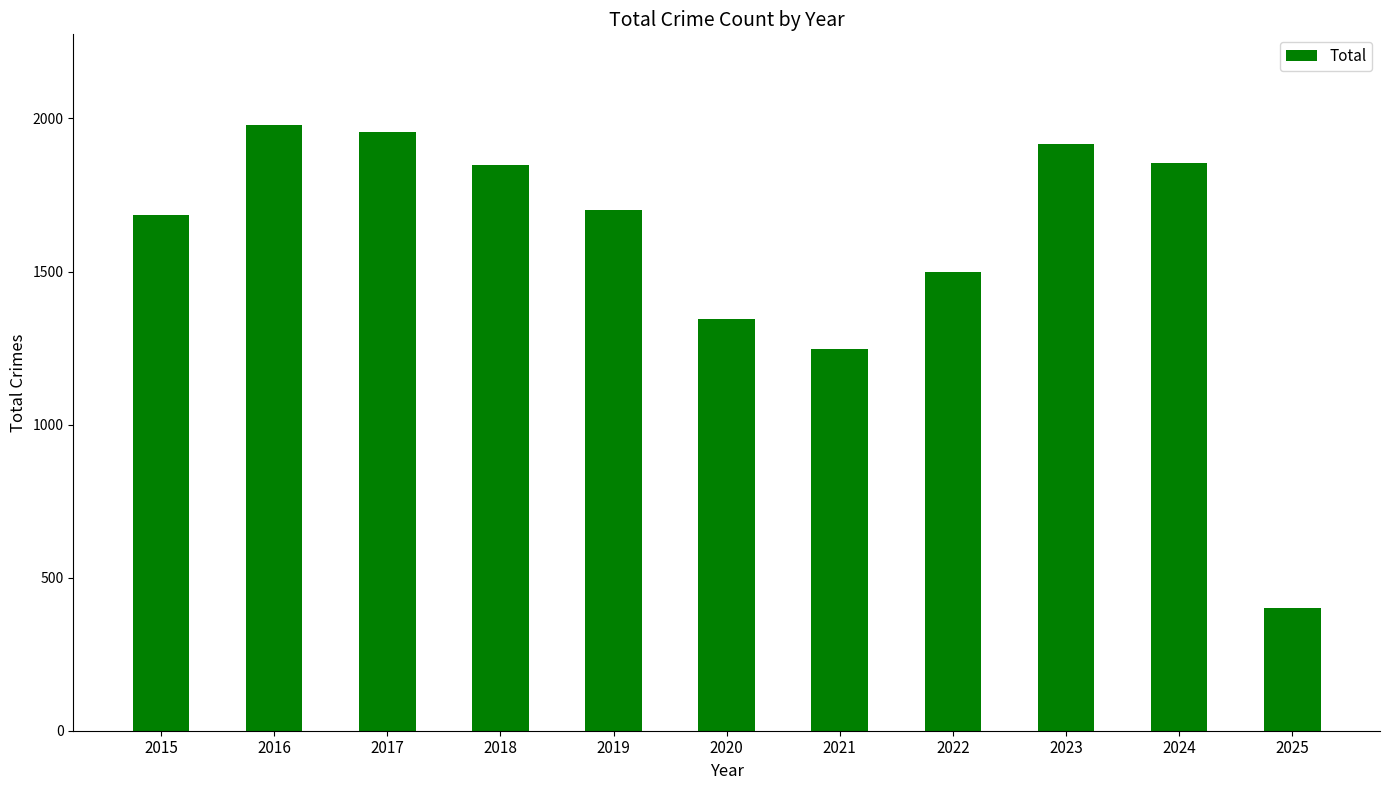

Between 2019 and 2025, which is larger?

2019